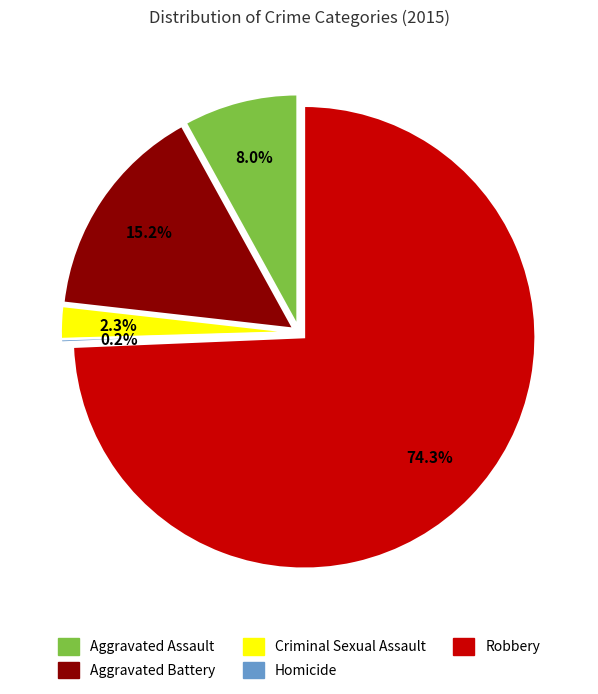

To the nearest percent, what is the difference between the Aggravated Battery and Robbery slice percentages?

59%